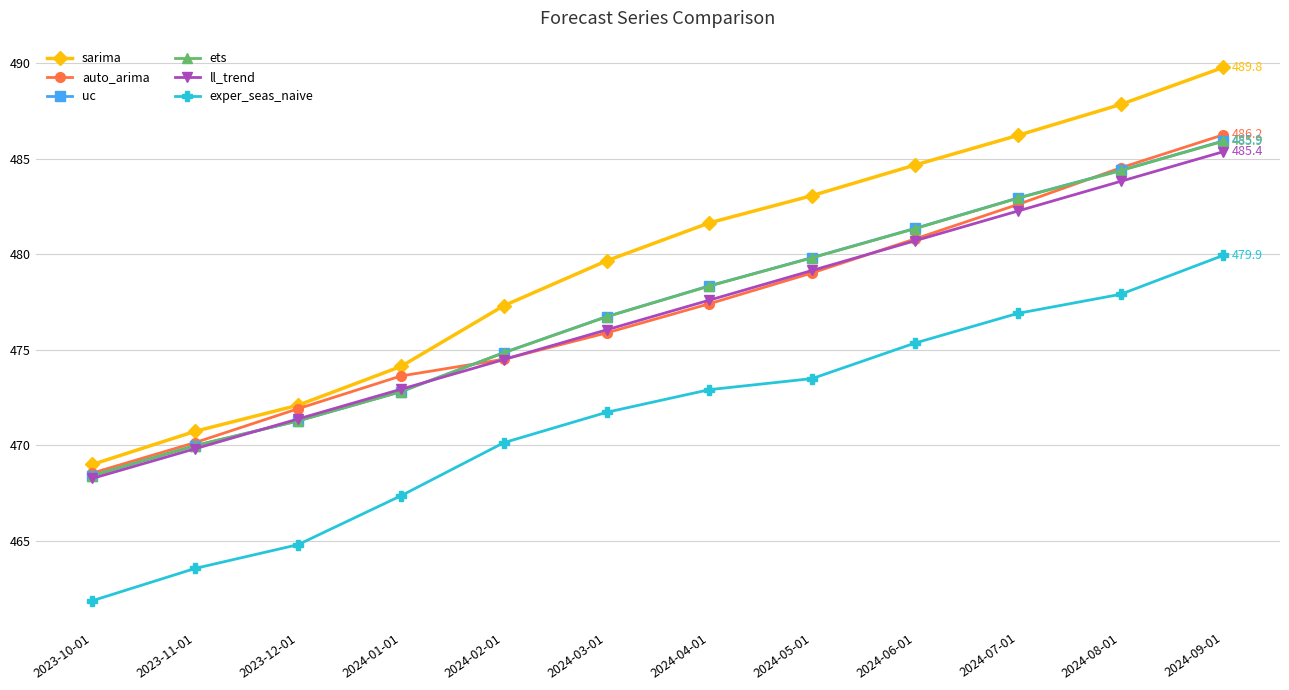

True or false: ll_trend and exper_seas_naive intersect in this chart.

False